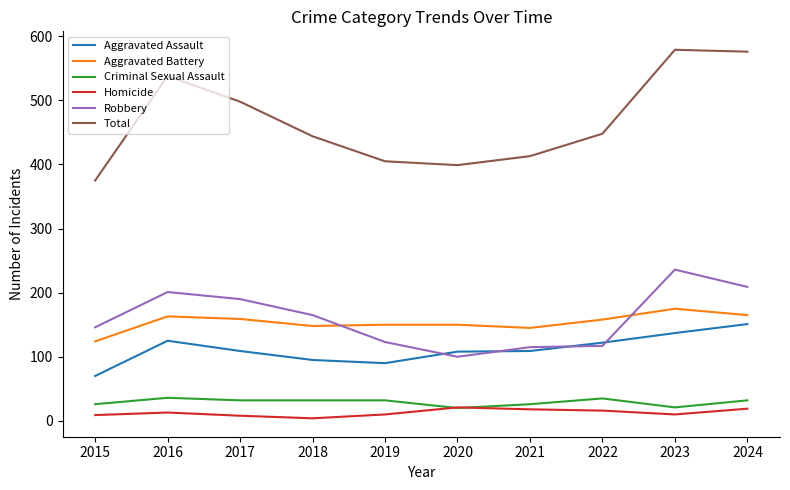

Where does the Total series first go above 448?

2016